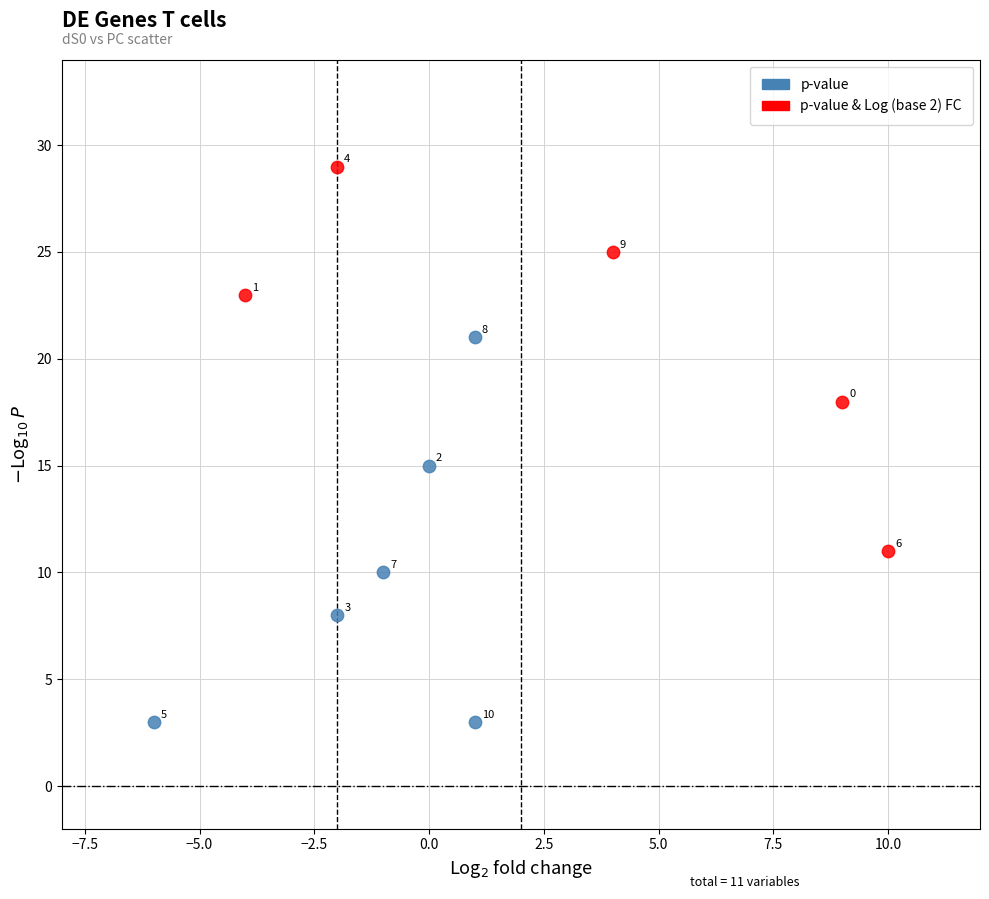

What are all the series names shown in the legend?

p-value, p-value & Log (base 2) FC